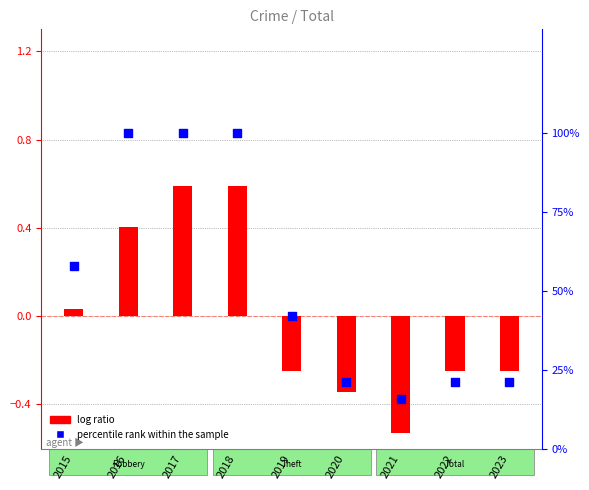

Which series has the widest spread of Y values?

percentile rank within the sample